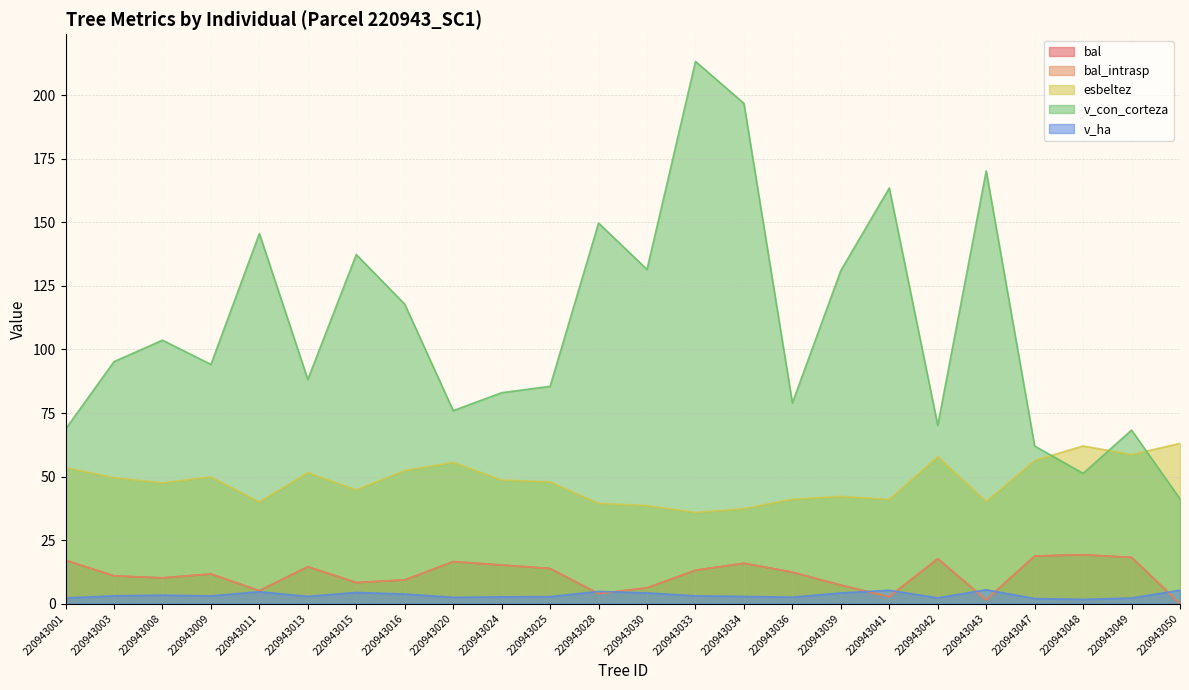

True or false: v_ha and bal intersect in this chart.

True